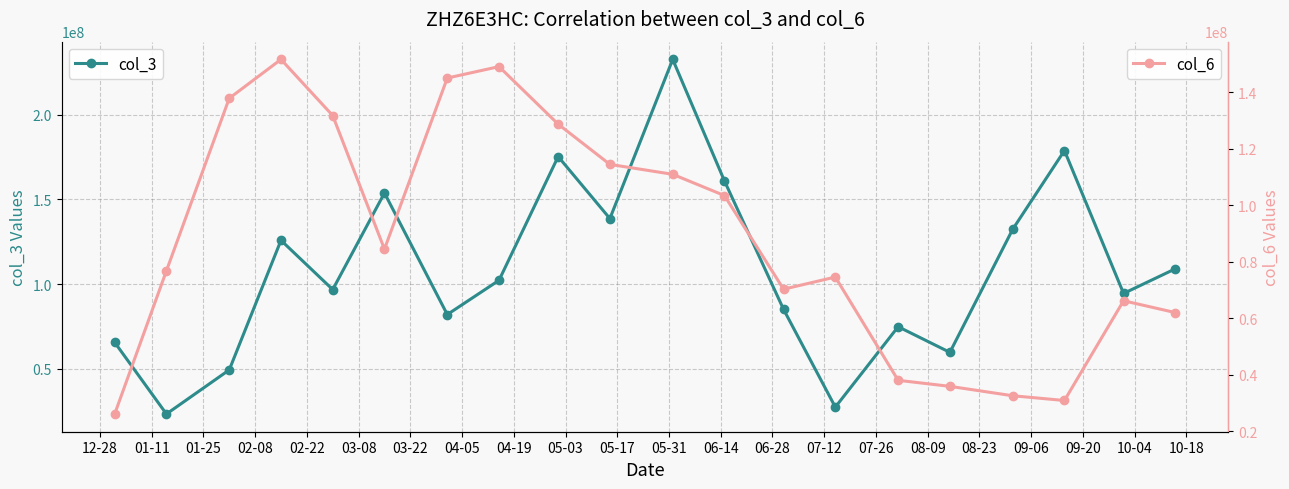

What is the maximum value for col_3?

232632320